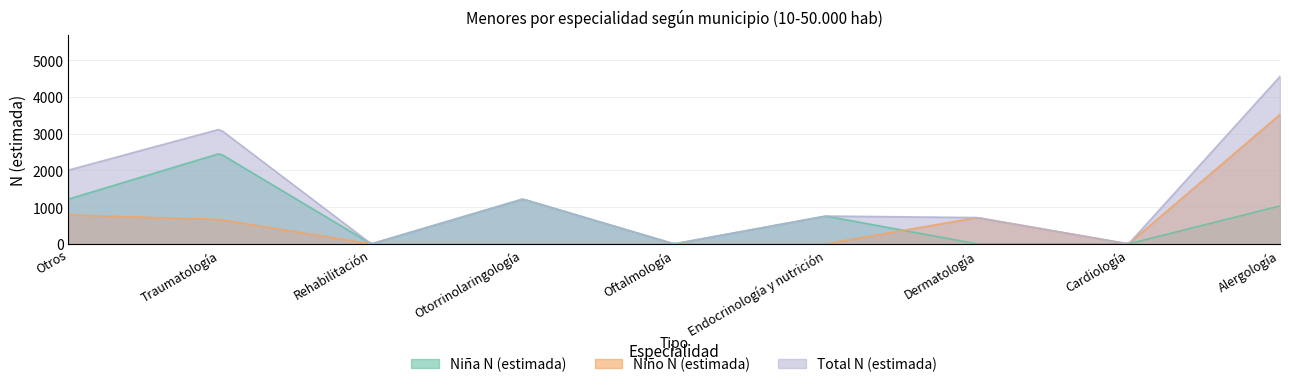

At which label does Niña N (estimada) reach its minimum?

Rehabilitación